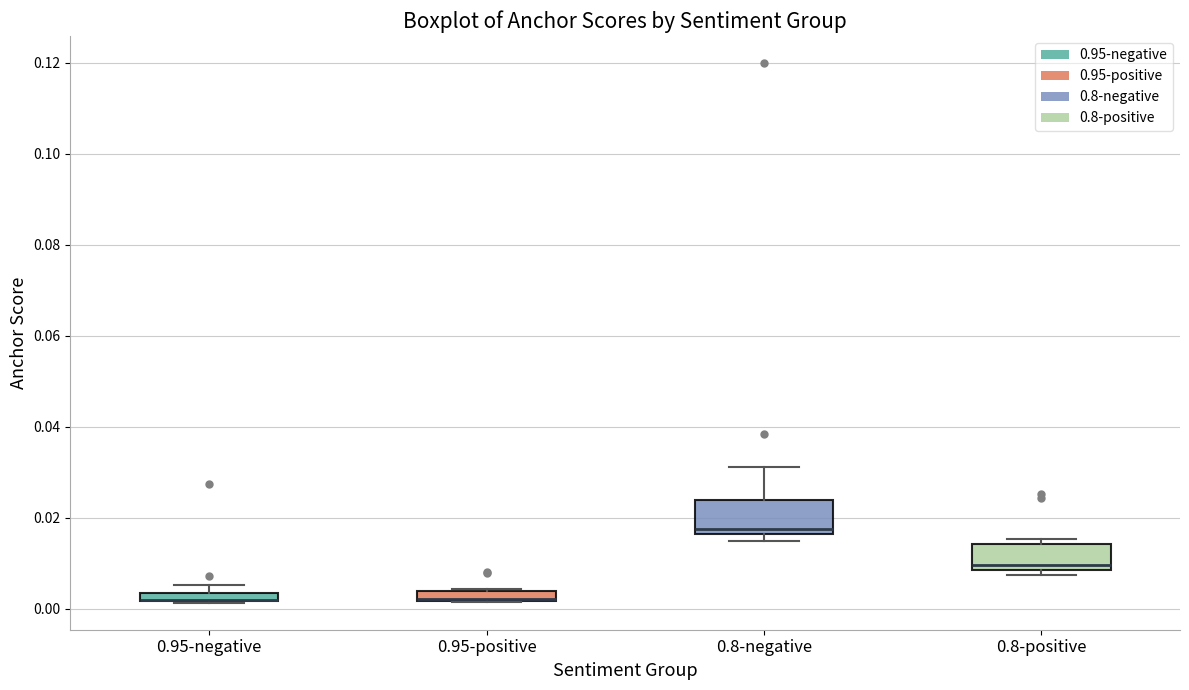

Where is the lower edge of the box for 0.8-positive on the y-axis? The values are not printed on the chart, so give them approximately, as read against the axis.

0.008